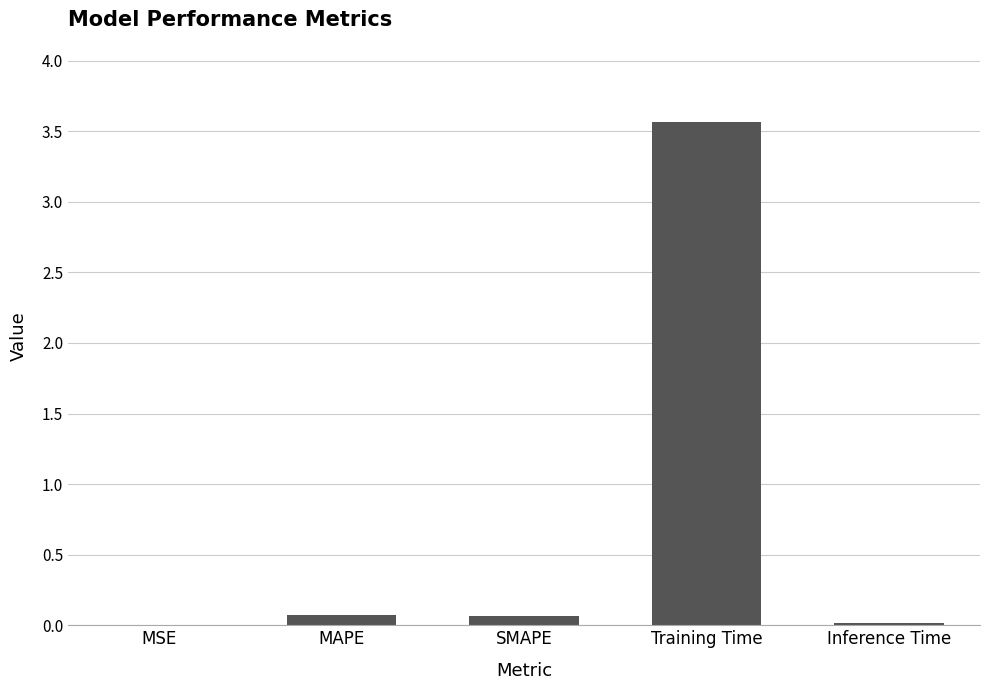

Which category has the highest value across all series?

Training Time